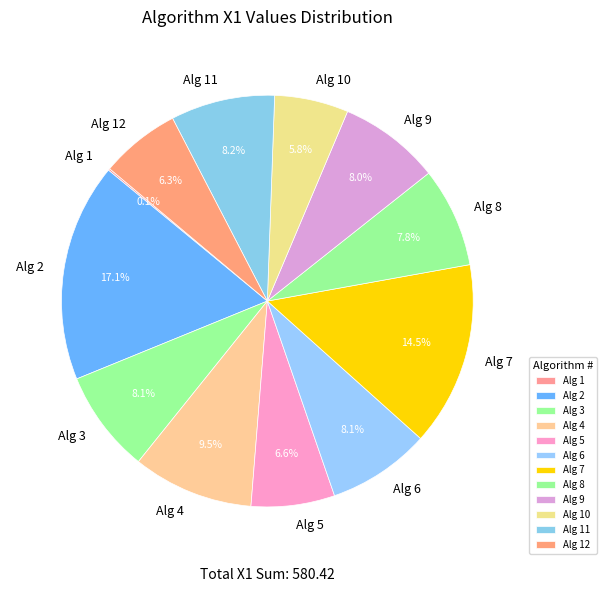

Which category has the biggest portion of the pie?

Alg 2